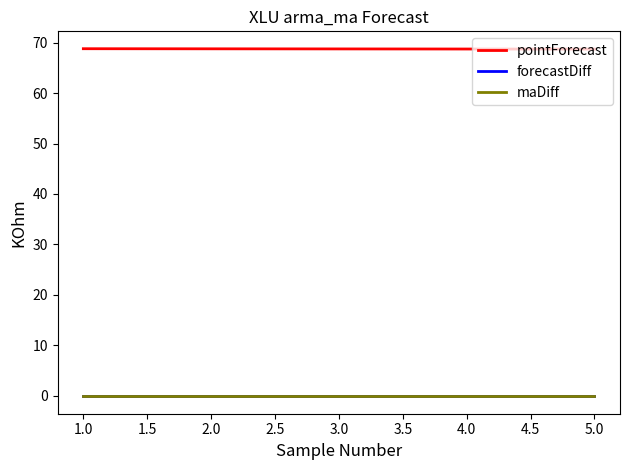

What is the minimum value for pointForecast?

68.7